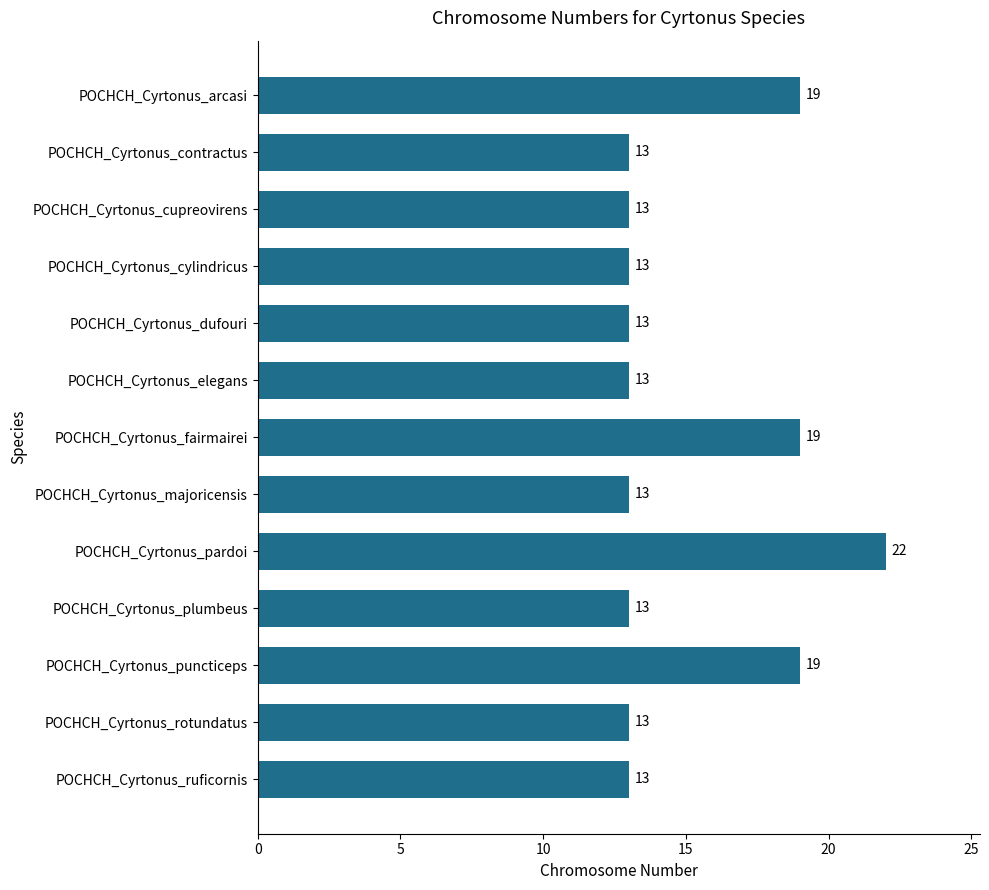

What is the label of the 12th bar from the top?

POCHCH_Cyrtonus_rotundatus